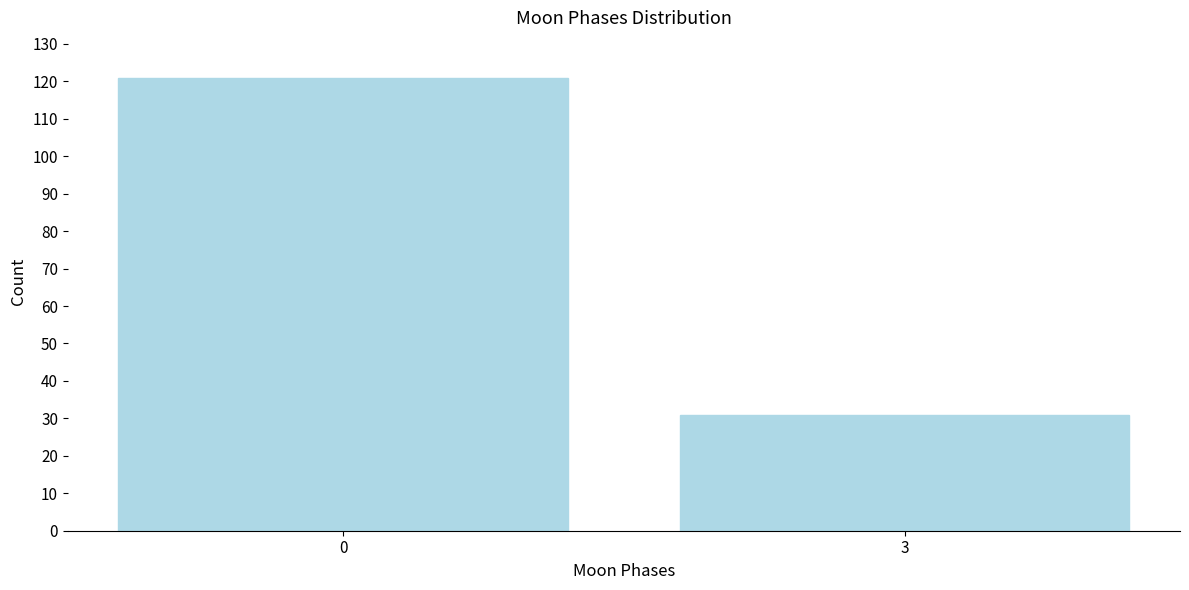

Reading right to left, list all the values displayed in this chart.

31	121